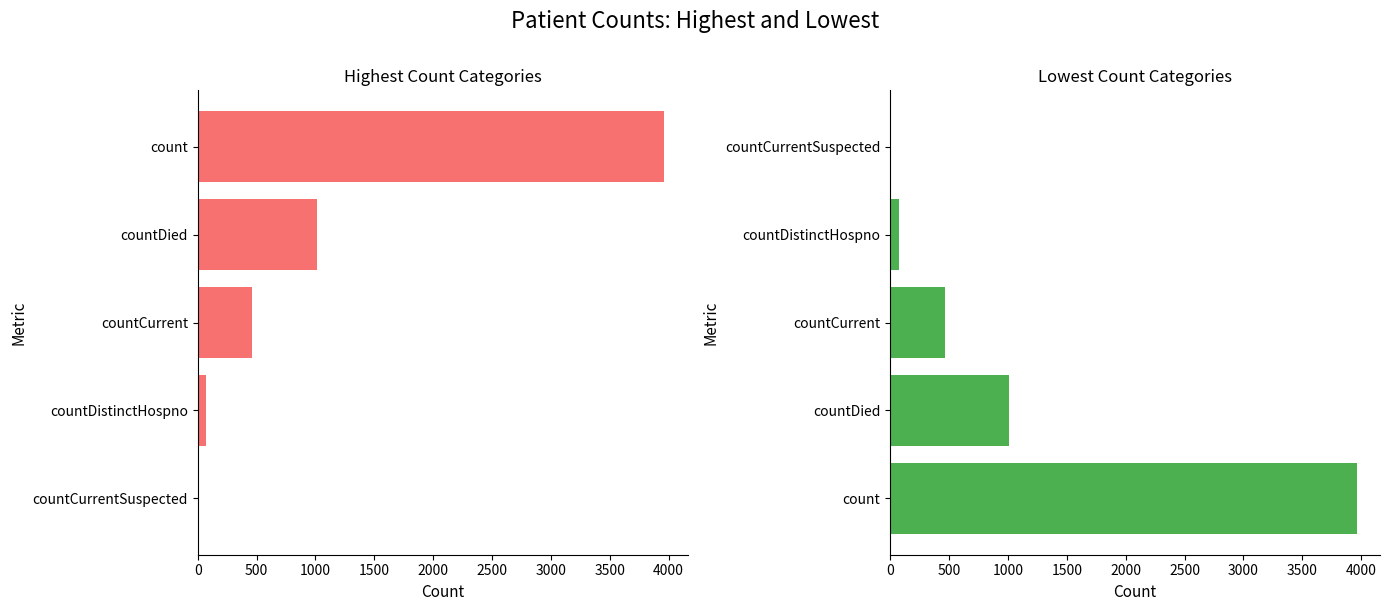

What are all the series names shown in the legend?

Highest Count Categories, Lowest Count Categories